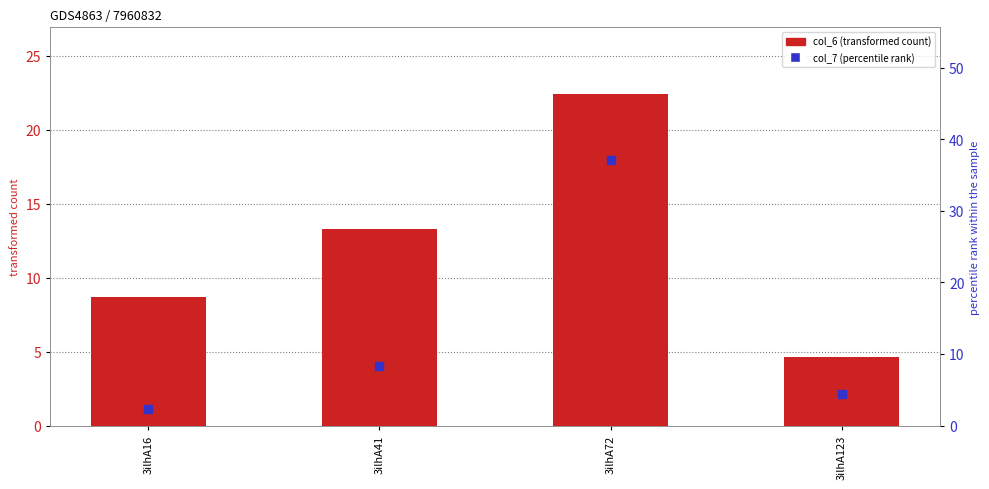

At how many categories does at least one series exceed 21?

1